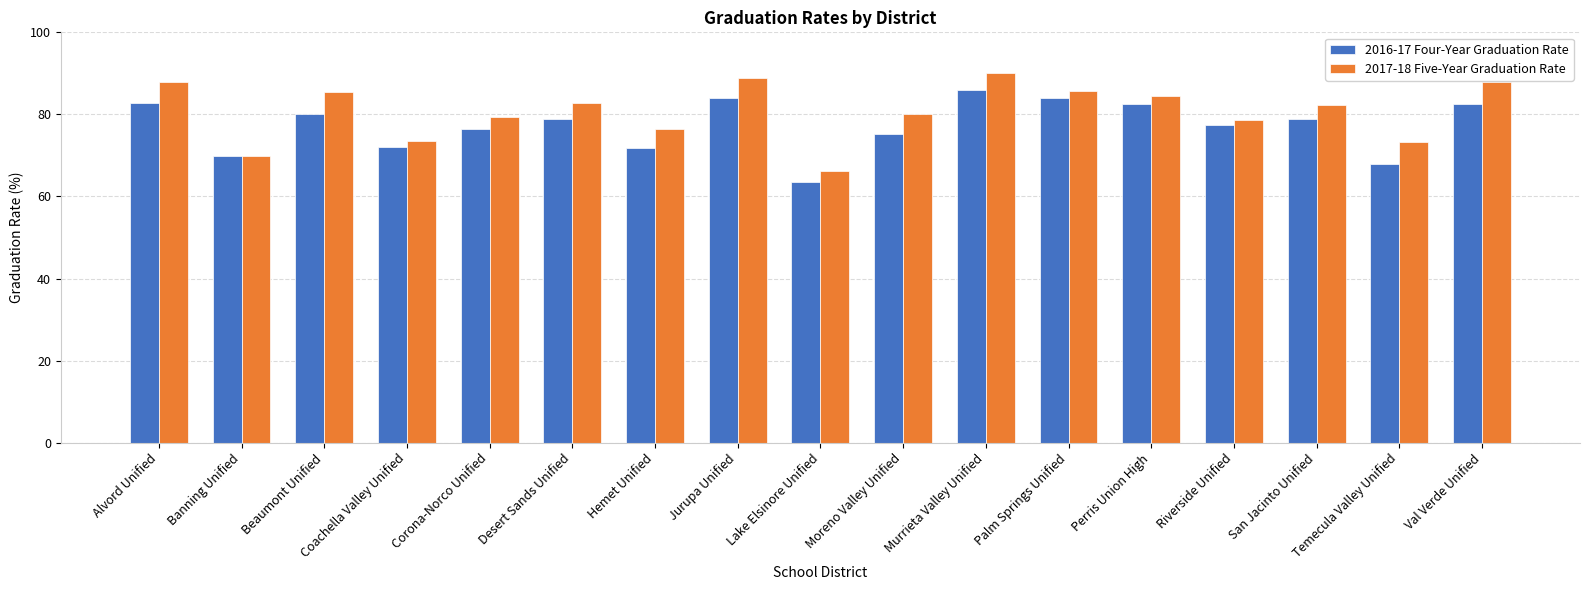

What is the approximate value of 2017-18 Five-Year Graduation Rate at Banning Unified?

69.8